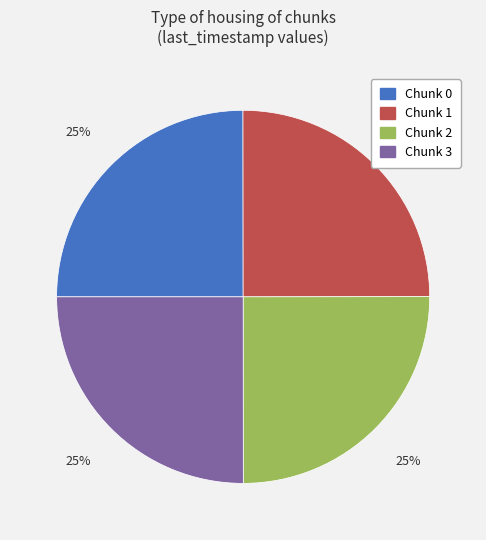

To the nearest percent, what percentage of the pie is Chunk 0?

25%